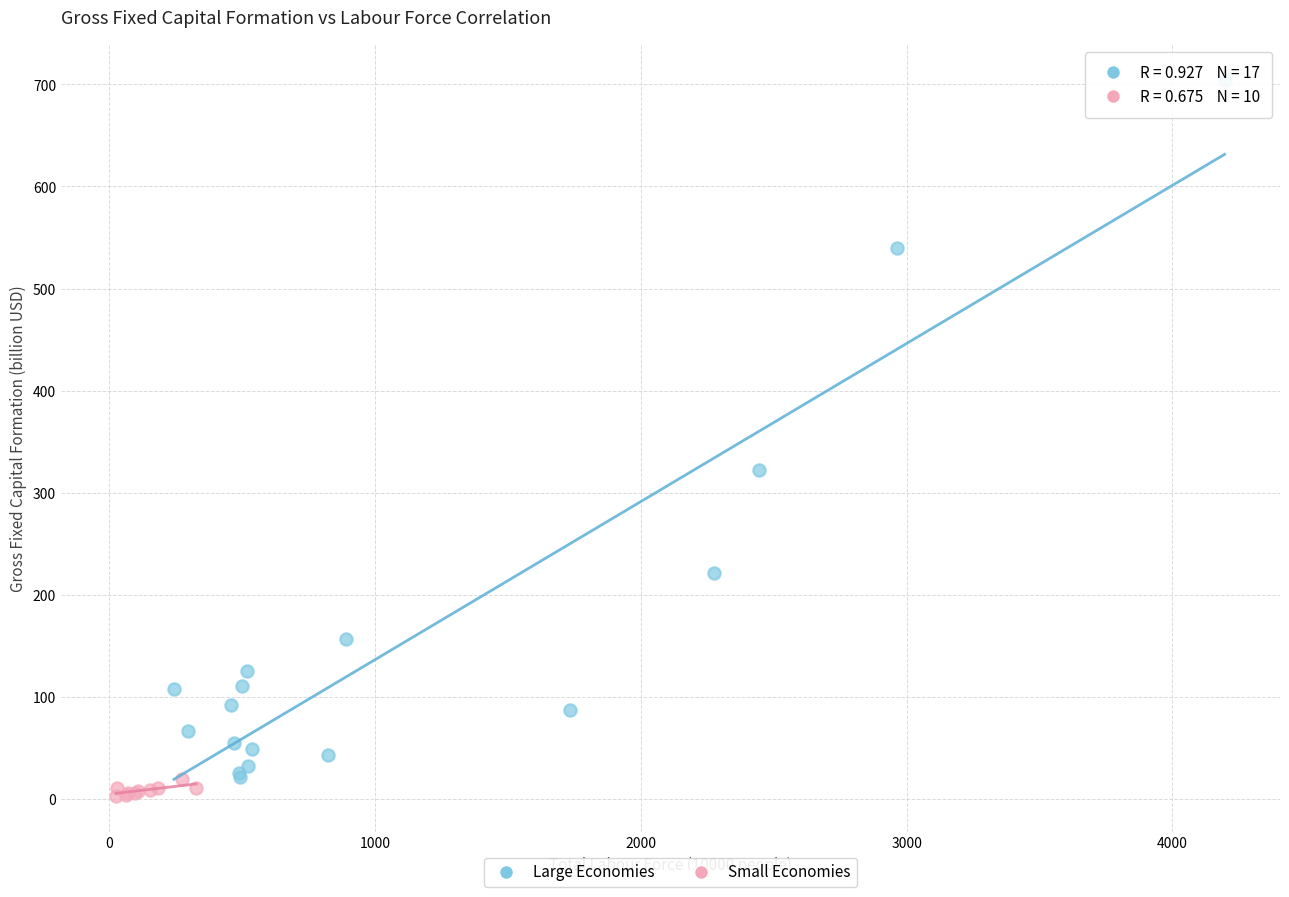

Which series reaches the maximum Y coordinate?

Large Economies